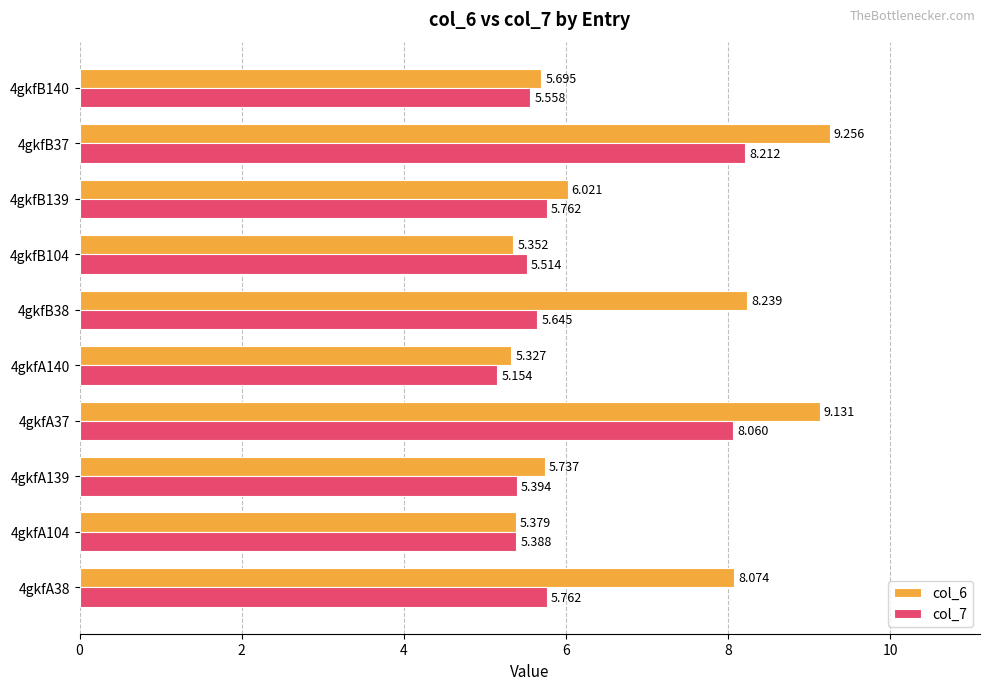

Is the value of col_6 at 4gkfB139 greater than the value of col_7 at 4gkfB140?

Yes